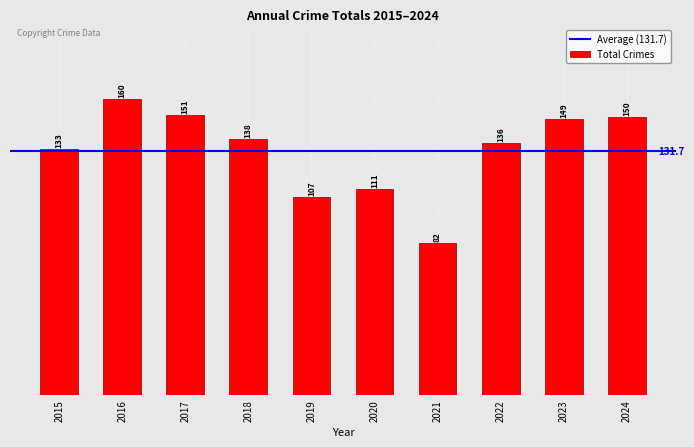

Rank the categories by value from highest to lowest.

2016, 2017, 2024, 2023, 2018, 2022, 2015, 2020, 2019, 2021